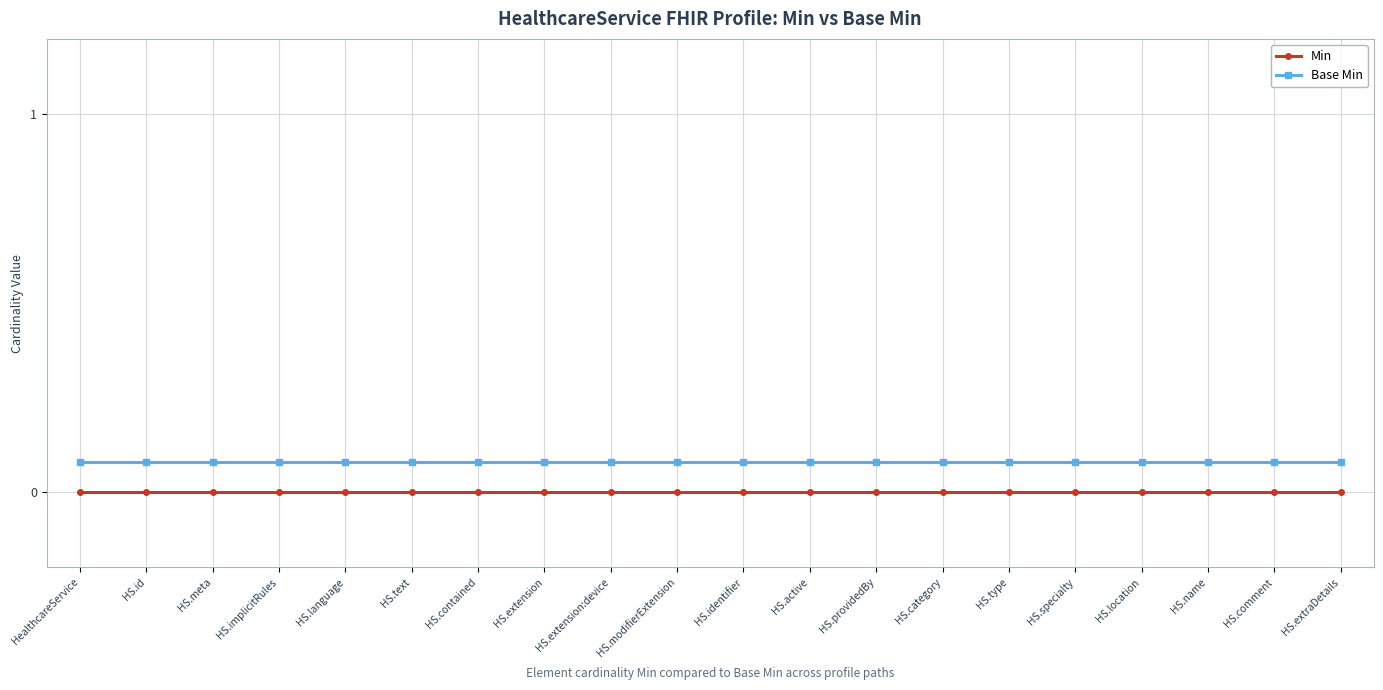

List the series in order of their overall mean, highest first.

Base Min, Min